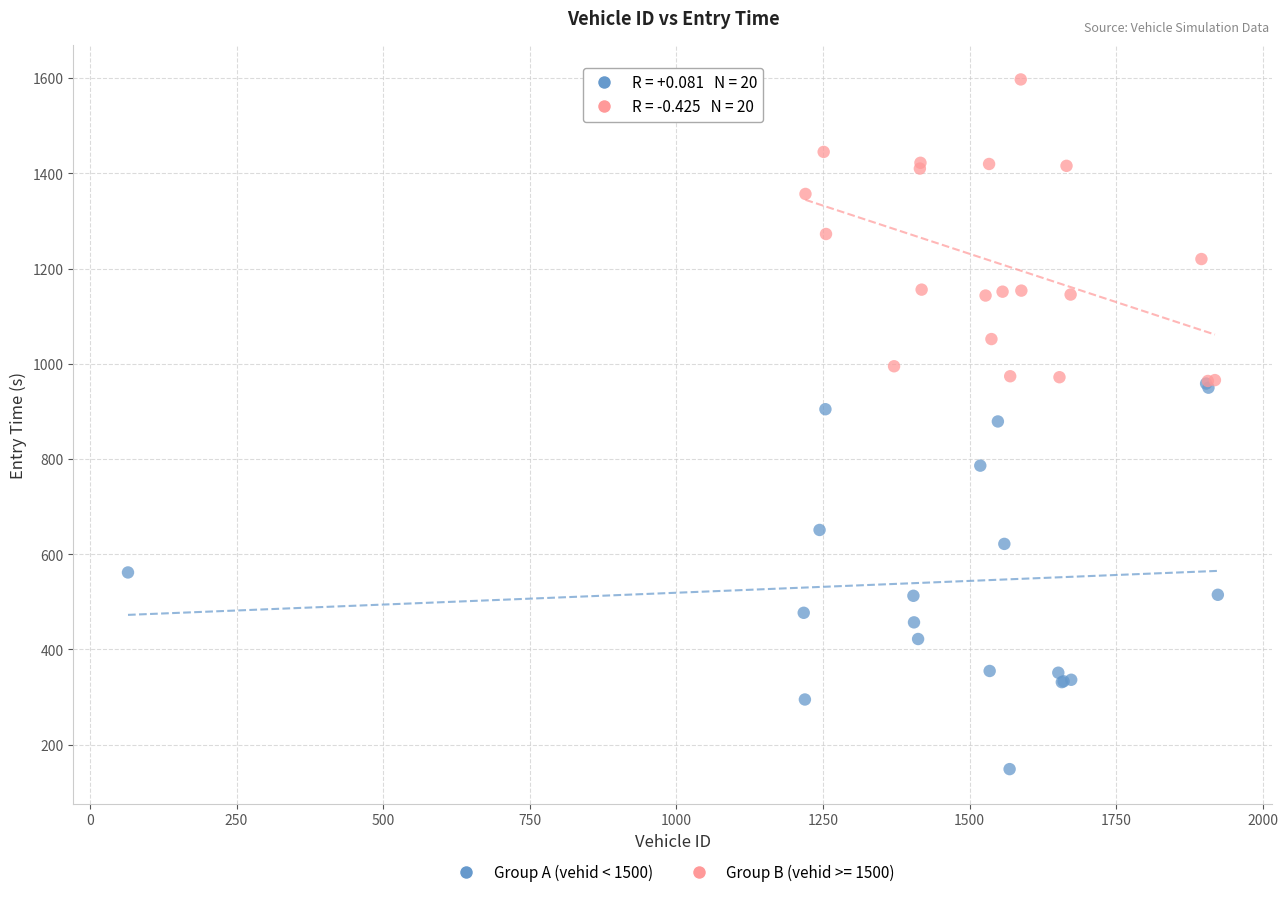

Which series reaches the minimum Y coordinate?

Group A (vehid < 1500)